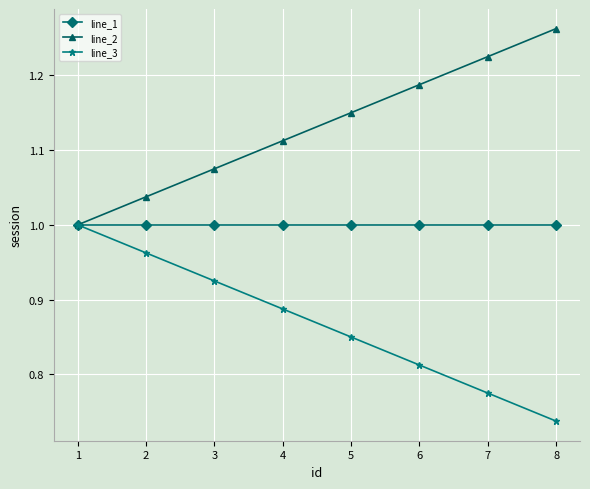

Is it true that line_3 equals 1.0 at 1?

True